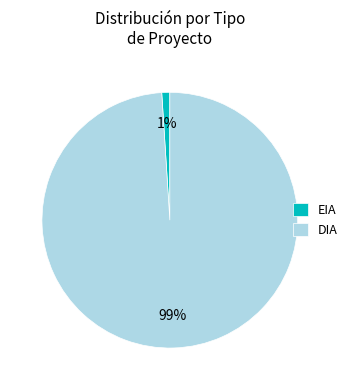

How many slices are in this pie chart?

2